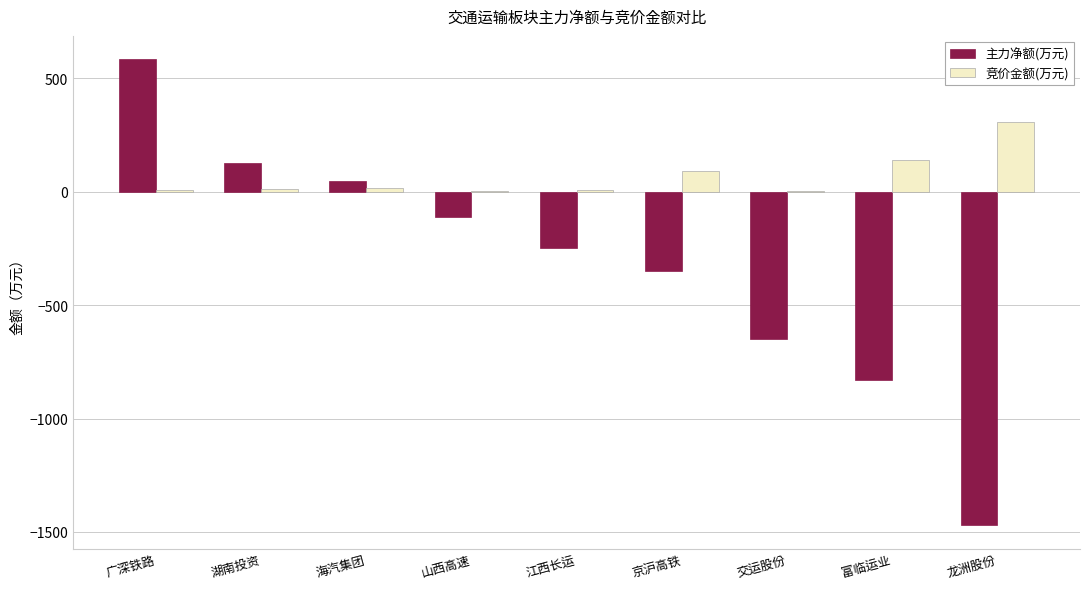

Which series has the largest total across all categories?

竞价金额(万元)